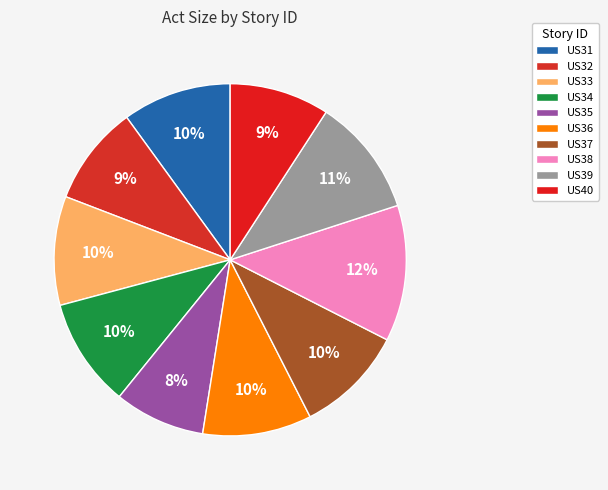

How much of the chart is everything except US36?

90.0%